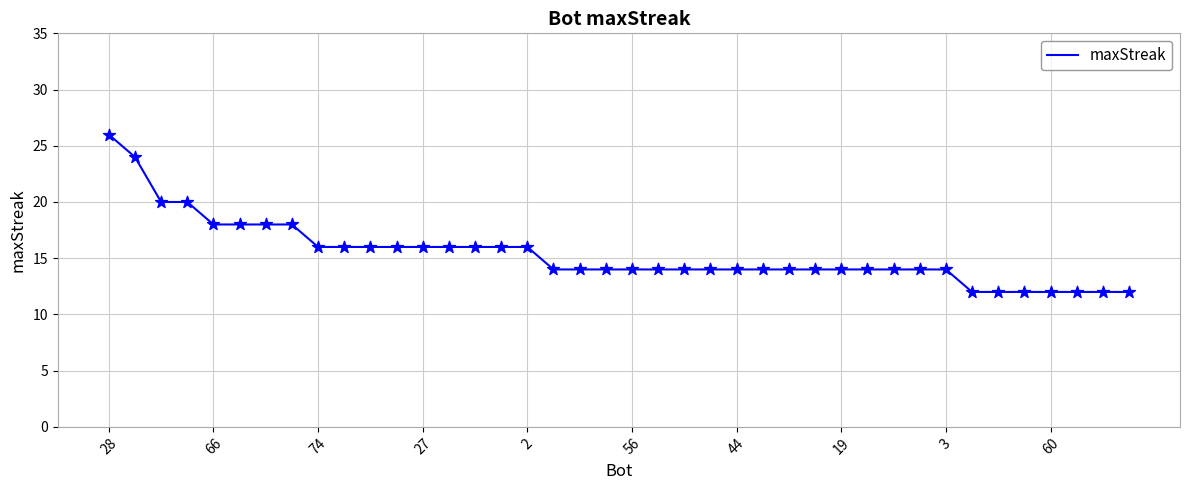

What is the smallest value displayed?

12